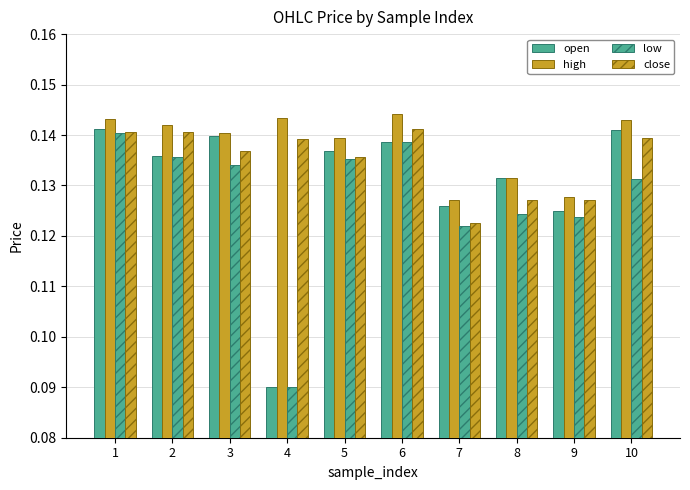

Count the number of categories in the chart.

10